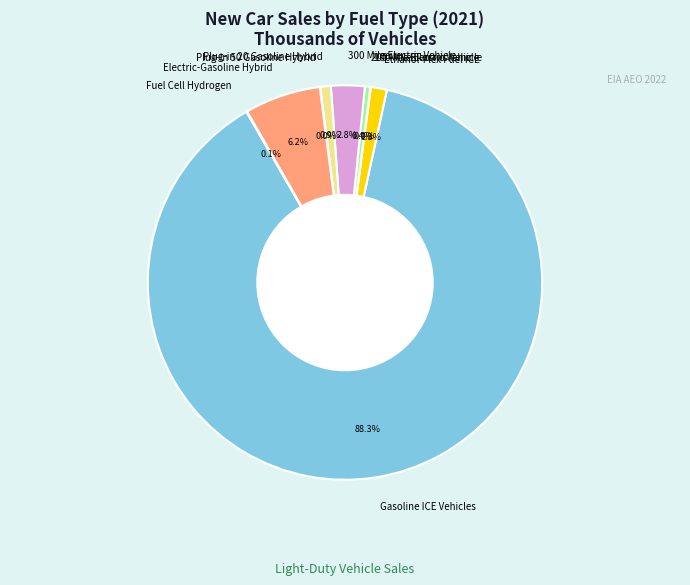

Which slice is the largest?

Gasoline ICE Vehicles